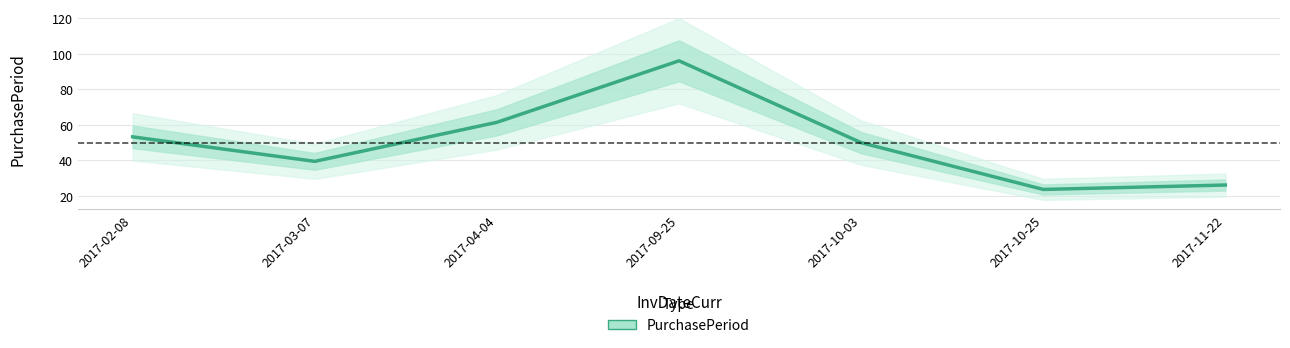

At which category does the data reach its first local peak?

2017-09-25